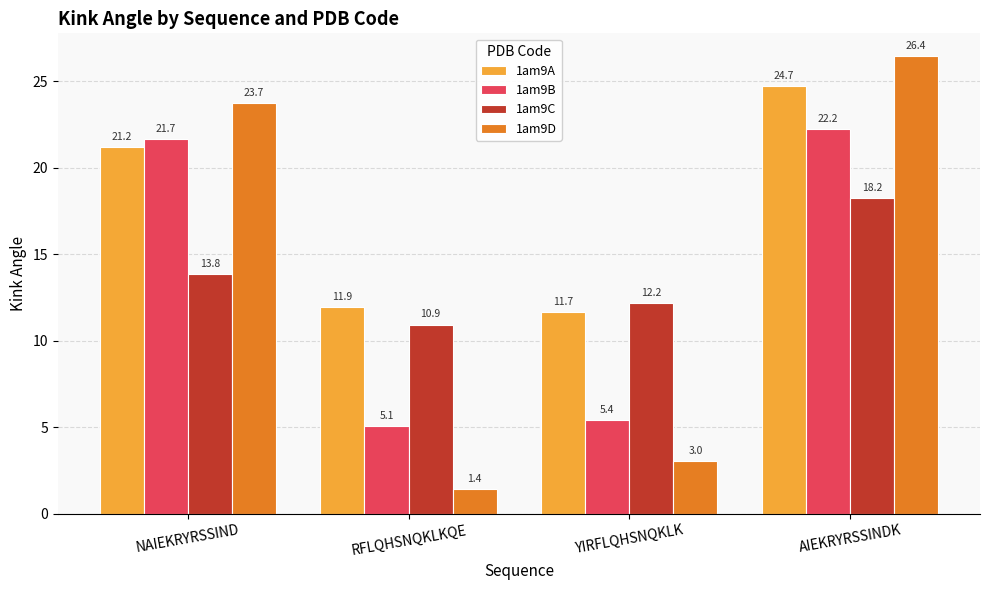

Is it true that 1am9C equals 18.2 at AIEKRYRSSINDK?

True